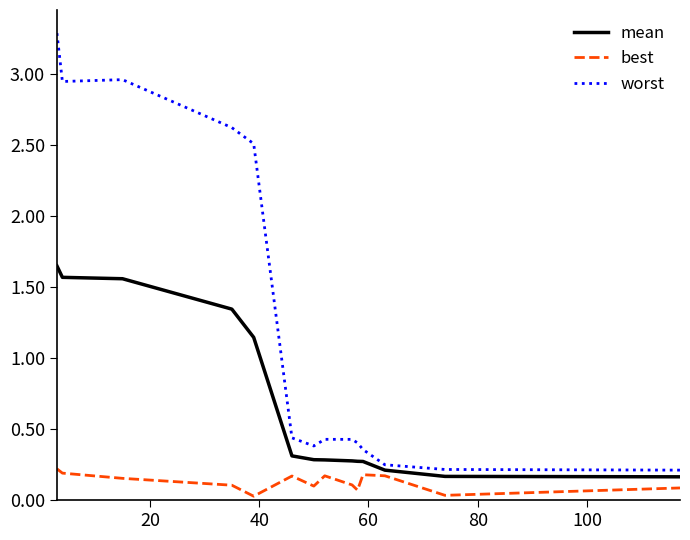

Which series has the largest total across all categories?

worst